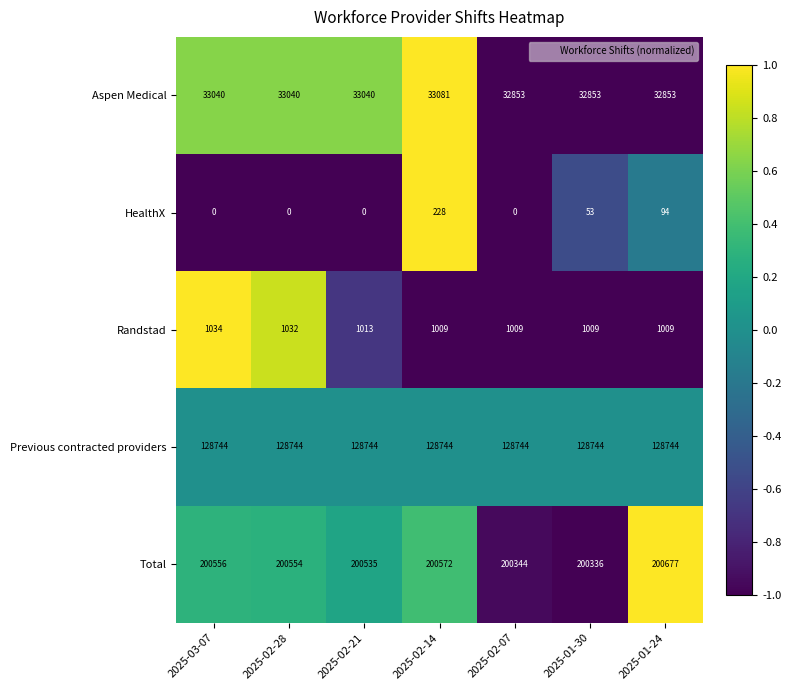

What is the sum of the Aspen Medical values at 2025-01-24 and 2025-02-28?

65893